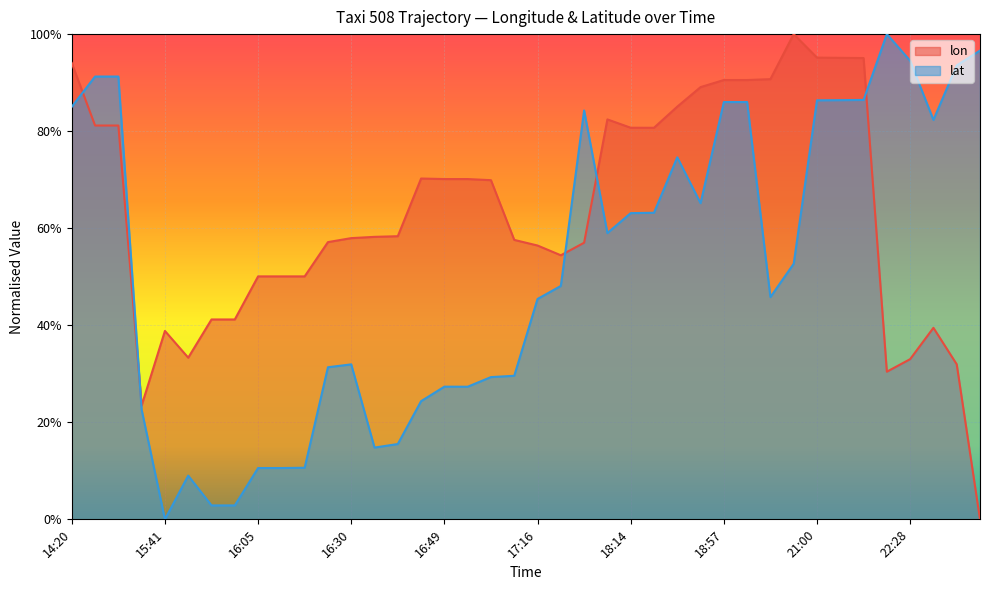

True or false: lat has more than 2 interior local peaks.

True